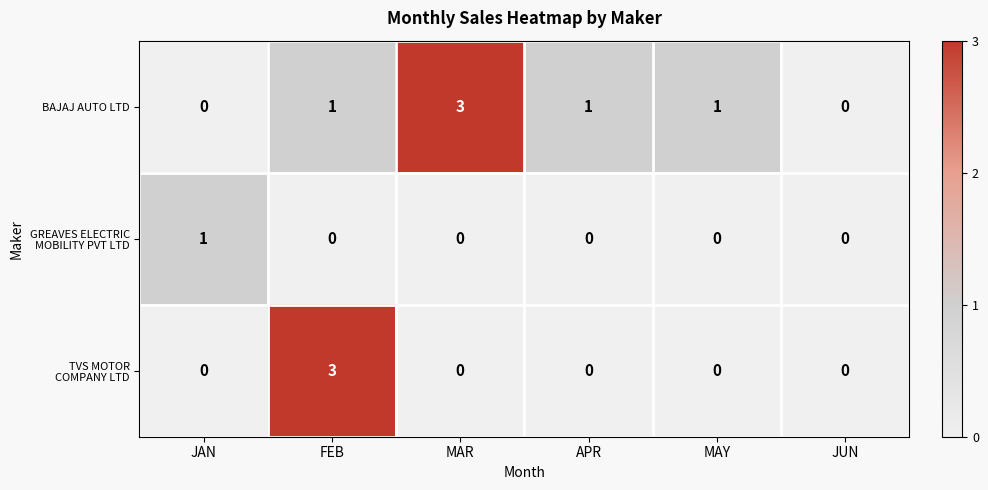

What is the greatest value displayed?

3